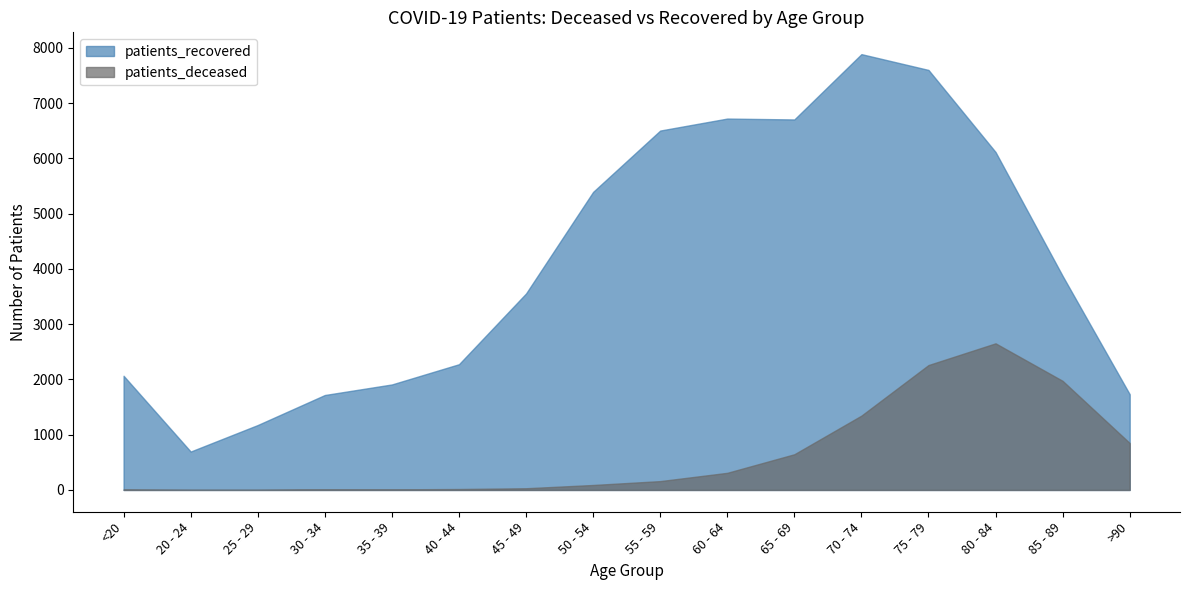

At which label does patients_recovered reach its minimum?

20 - 24